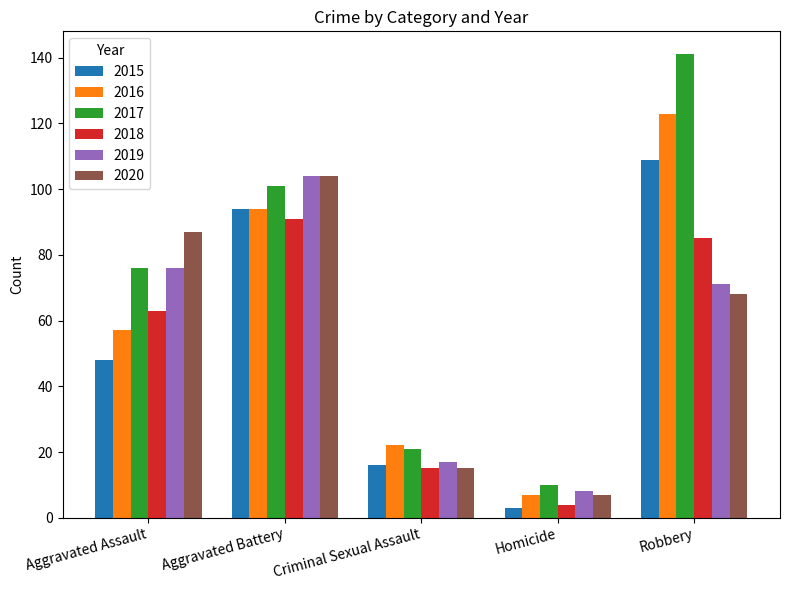

At which category does the chart reach its peak across all series?

Robbery